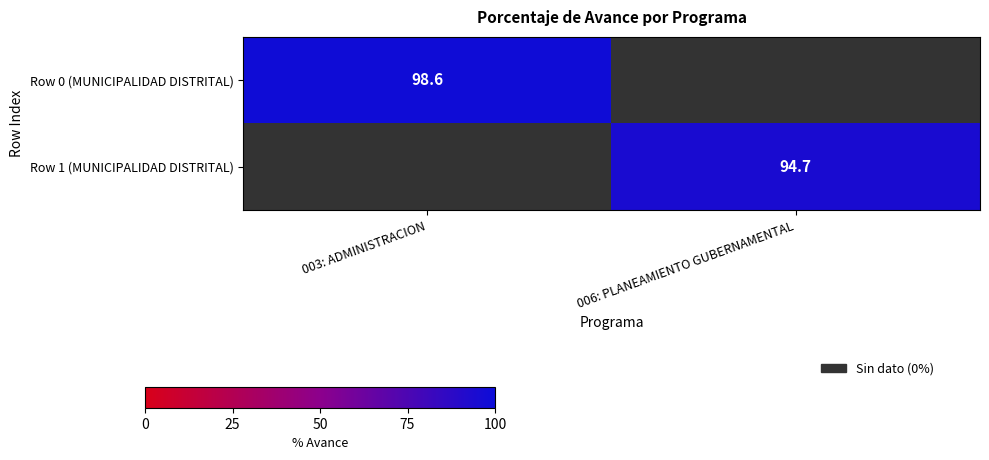

The value of Row 1 (MUNICIPALIDAD DISTRITAL) at 006: PLANEAMIENTO GUBERNAMENTAL is 94.7. True or false?

True